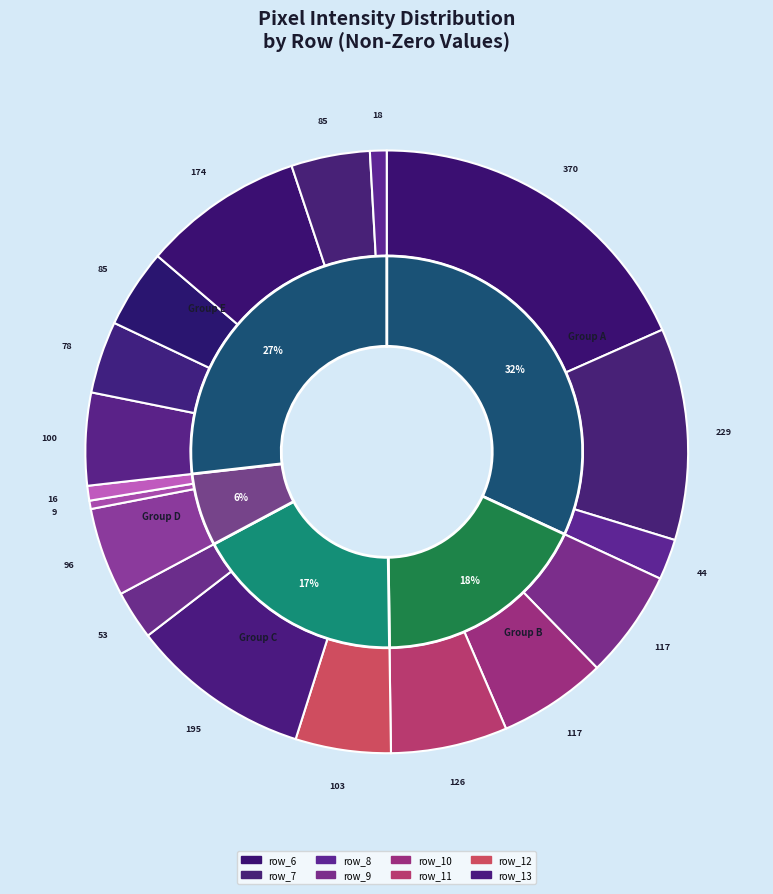

How many slices are in this pie chart?

18